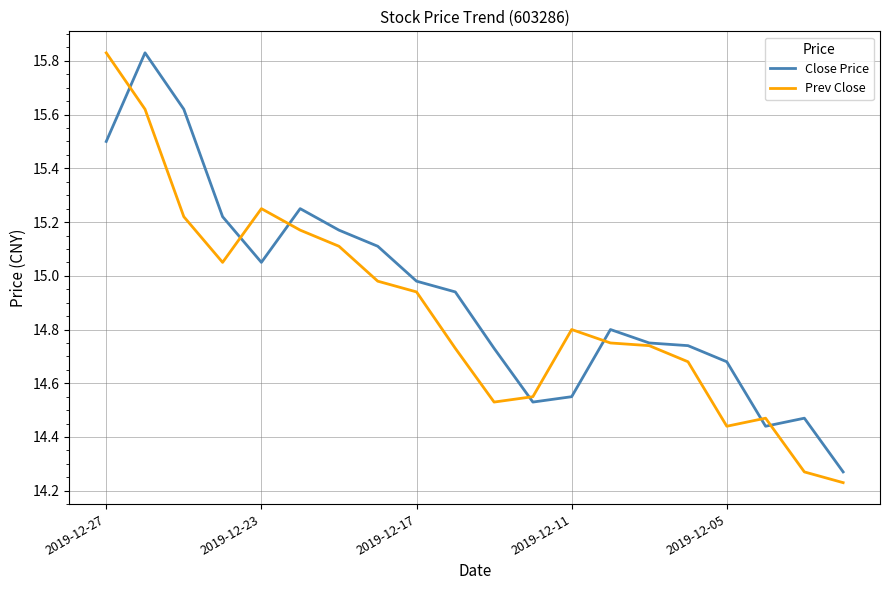

True or false: Close Price and Prev Close intersect in this chart.

True